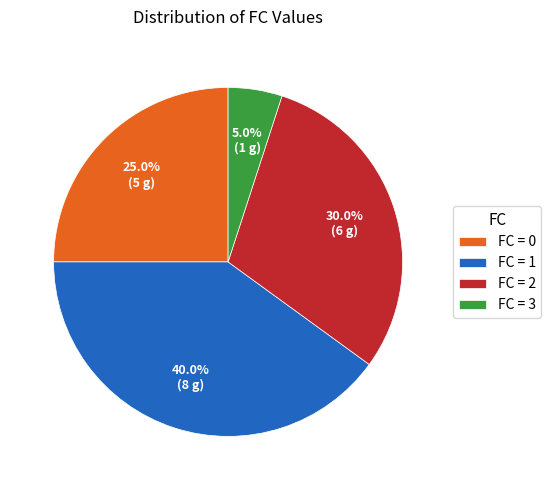

What percentage do FC = 2 and FC = 3 together represent?

35.0%